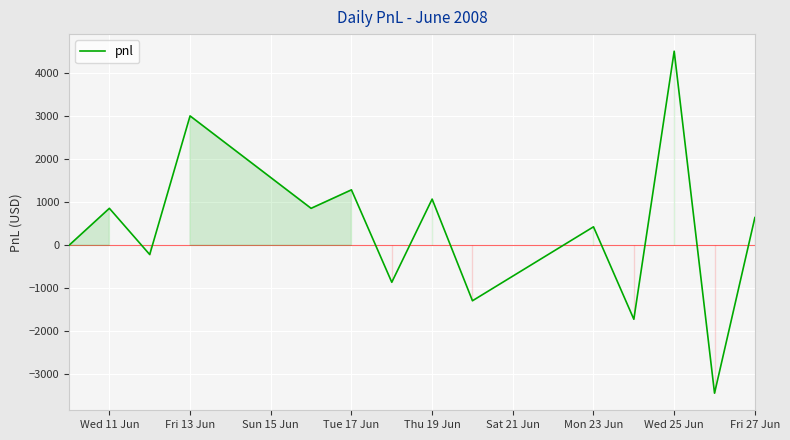

Does the chart have visible grid lines?

Yes